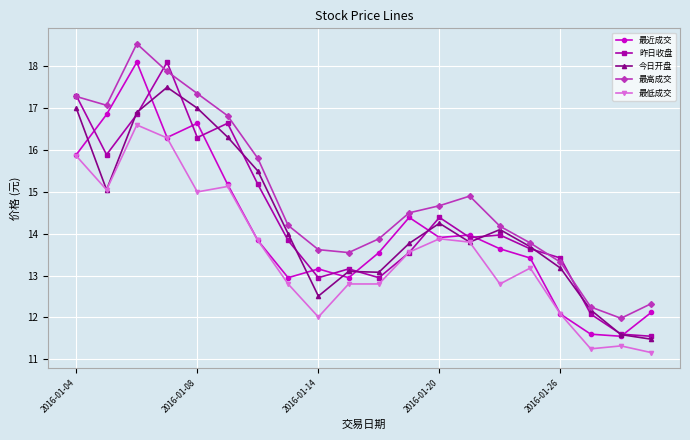

What is the value of the 今日开盘 point at the 20th from the left?

11.5